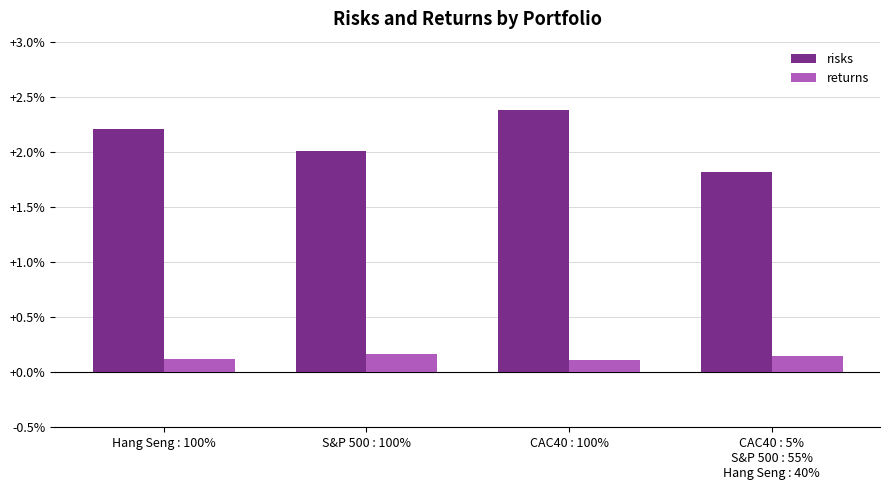

What are all the series names shown in the legend?

risks, returns